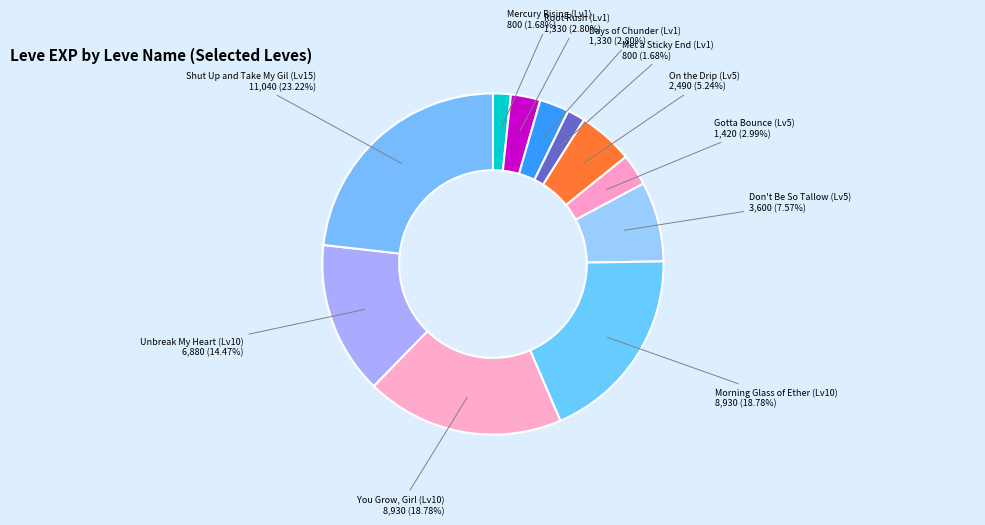

Approximately how many times larger is the value at Shut Up and Take My Gil (Lv15) compared to Gotta Bounce (Lv5)?

7.8